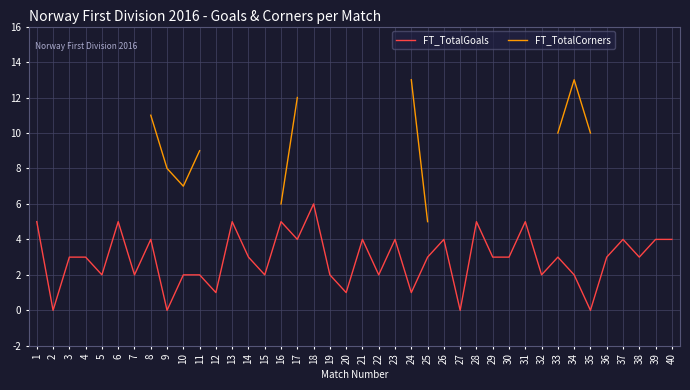

What are all the series names shown in the legend?

FT_TotalGoals, FT_TotalCorners